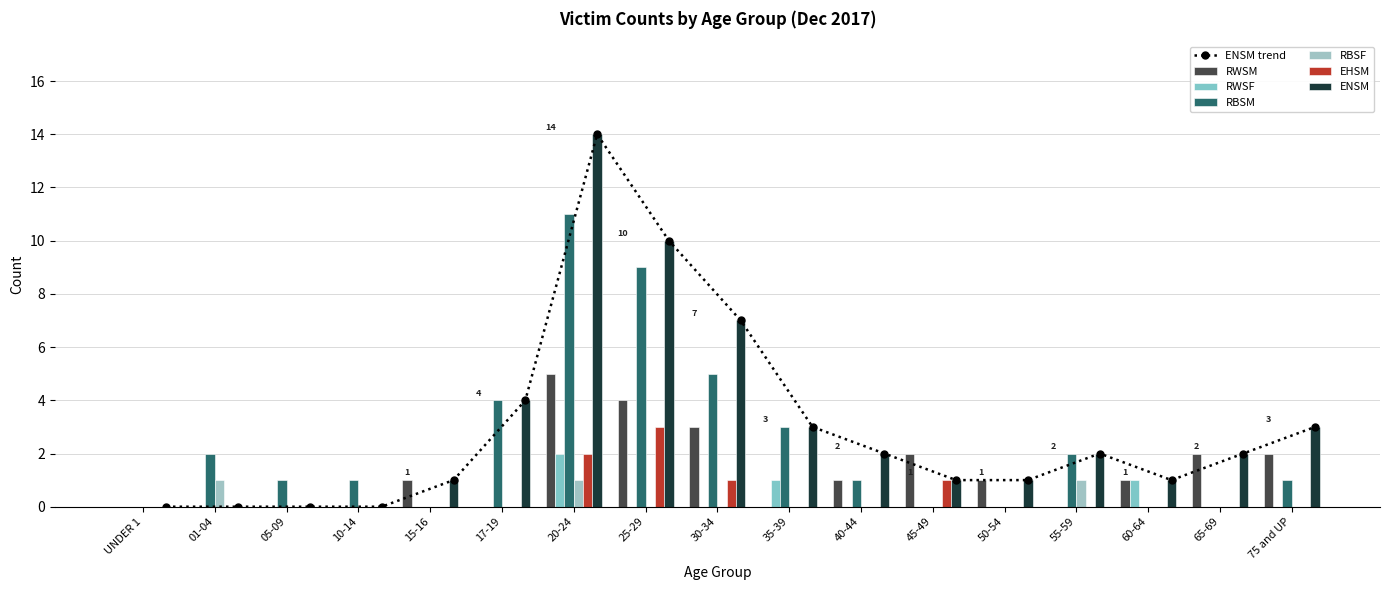

What are all the series names shown in the legend?

RWSM, RWSF, RBSM, RBSF, EHSM, ENSM